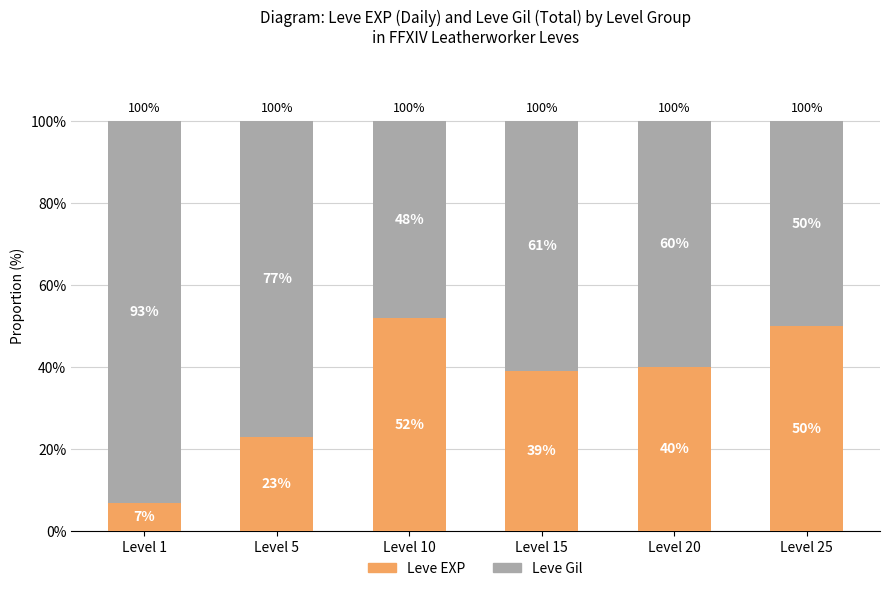

What are all the series names shown in the legend?

Leve EXP, Leve Gil